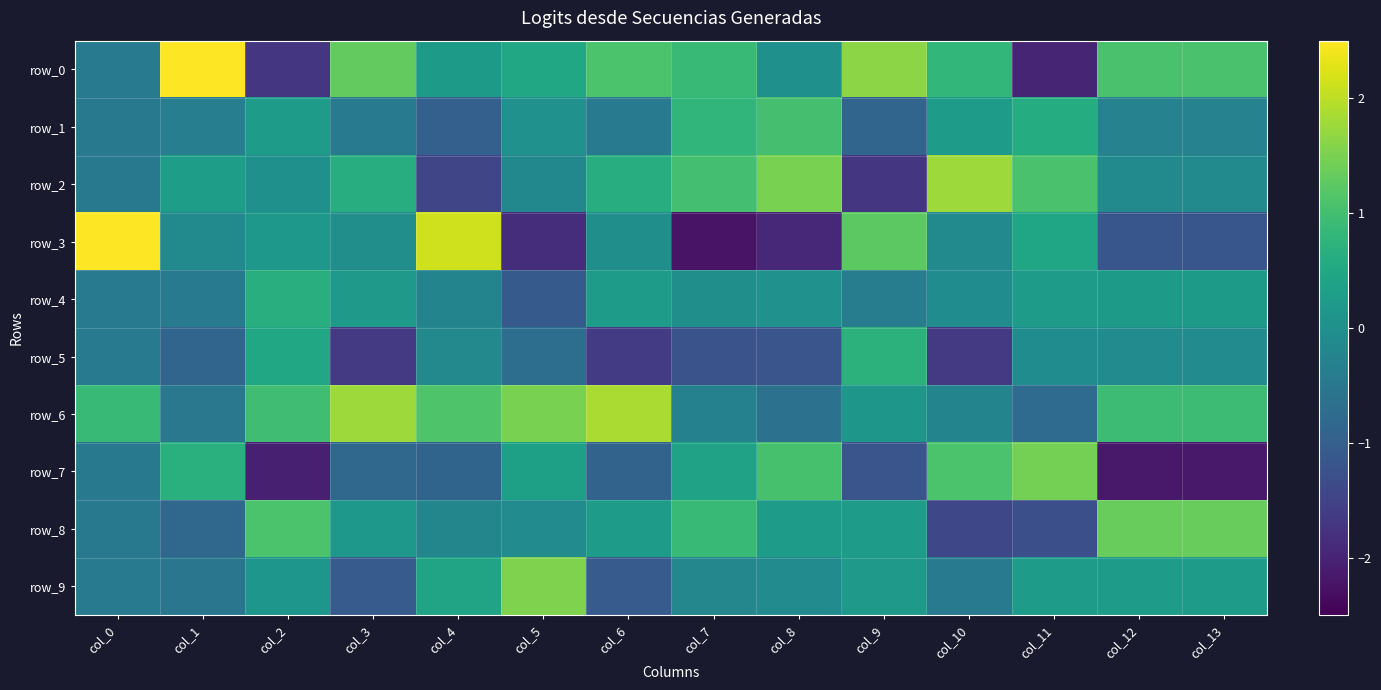

Which series has the widest spread of values?

row_3